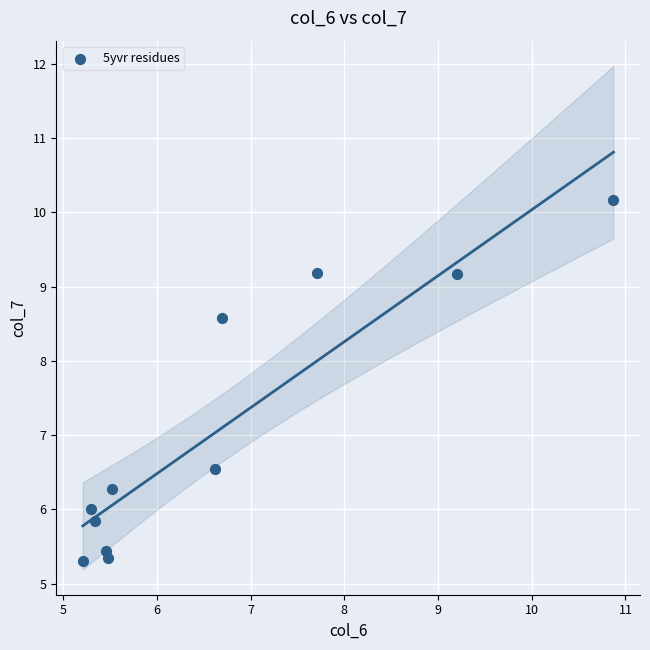

What is the range of Y values (max minus min)?

4.9